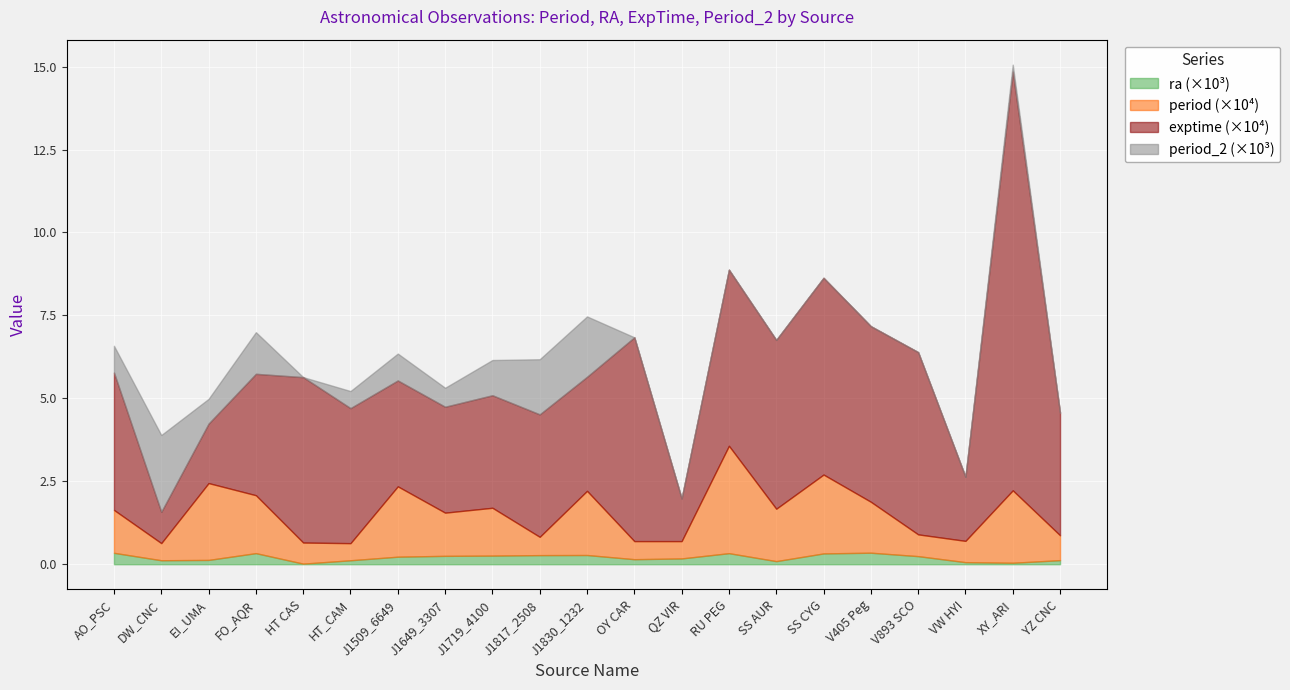

The value of period_2 at V405 Peg is 0.0. True or false?

True